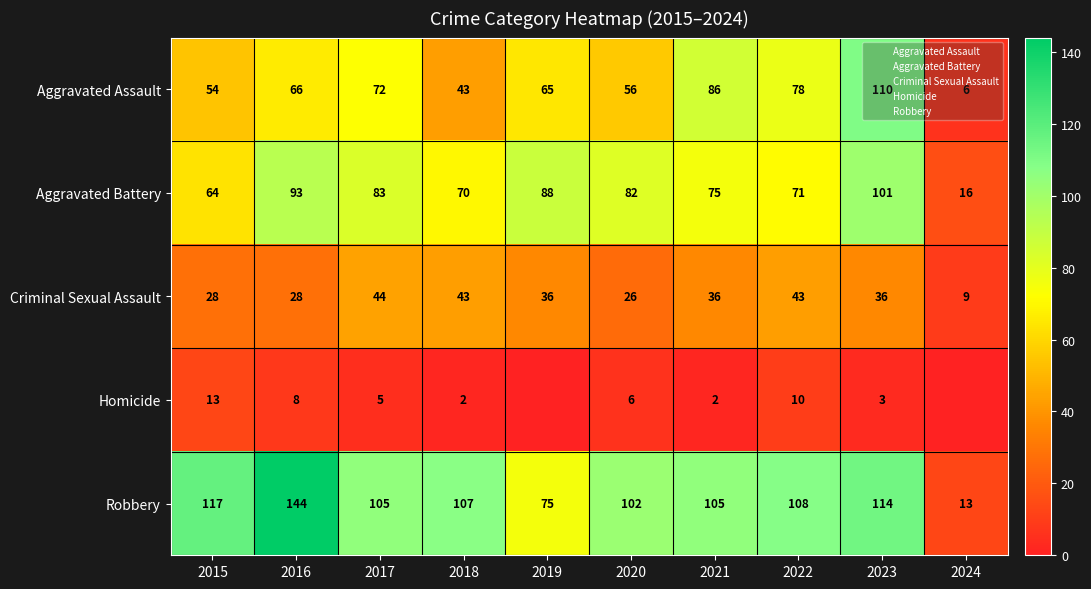

What is the difference between the maximum and minimum values in the Robbery series?

131